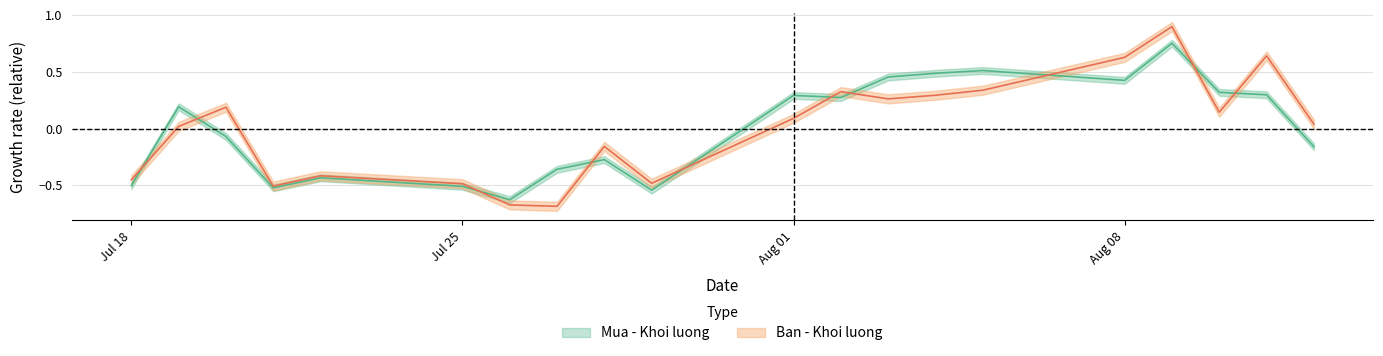

True or false: Mua - Khoi luong has more than 2 points higher than both neighbors.

True